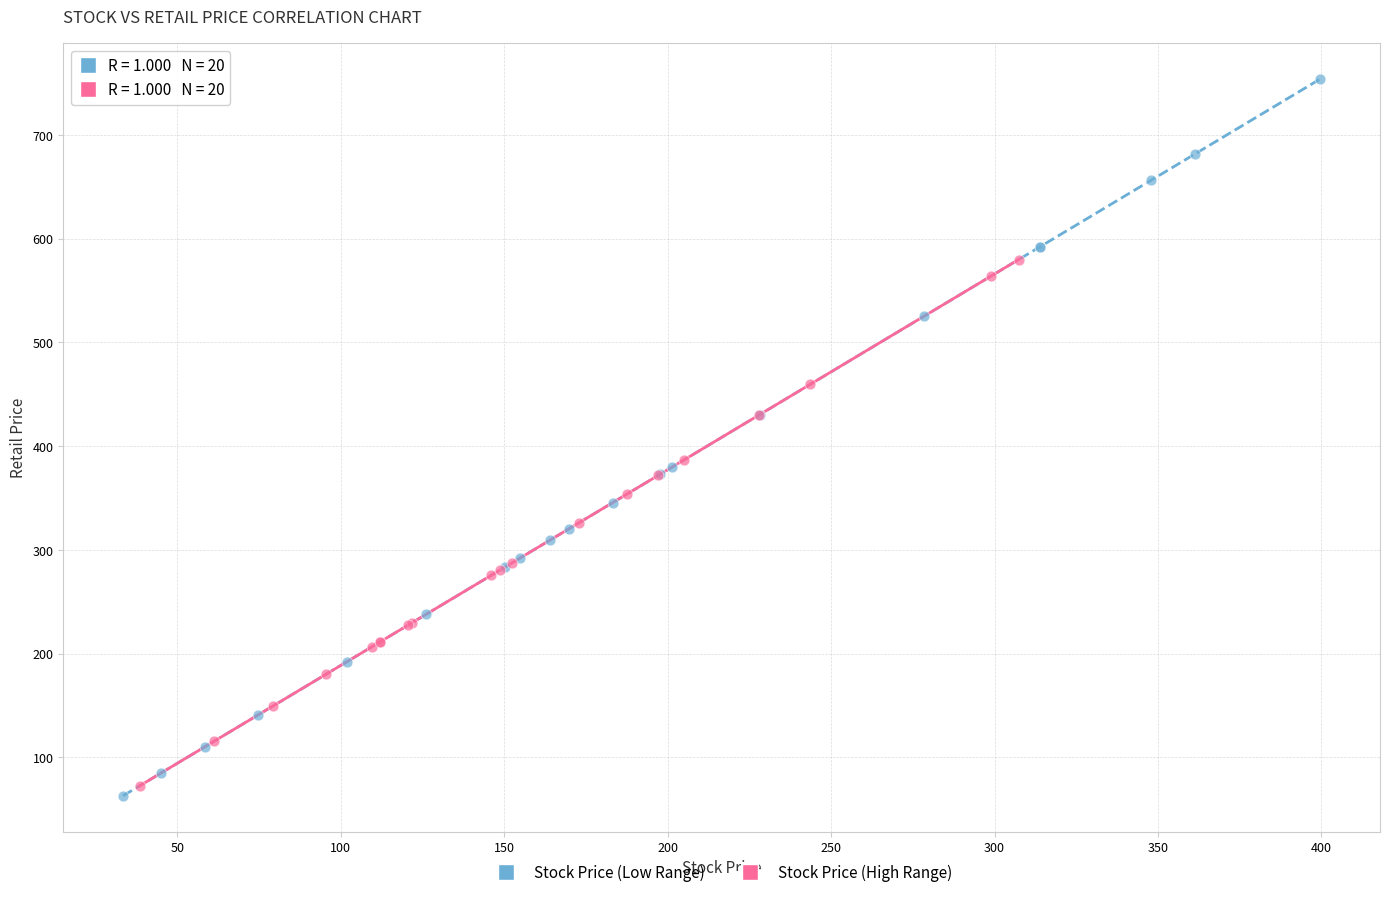

Which series contains the highest Y value?

Stock Price (Low Range)